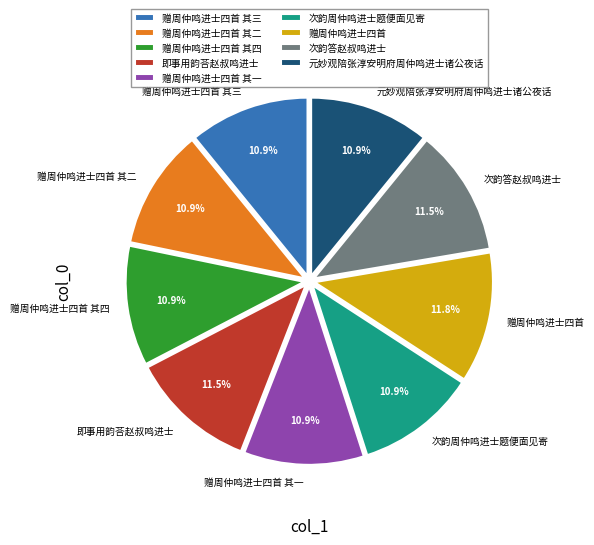

The 赠周仲鸣进士四首 其一 slice represents 21% of the pie. True or false?

False